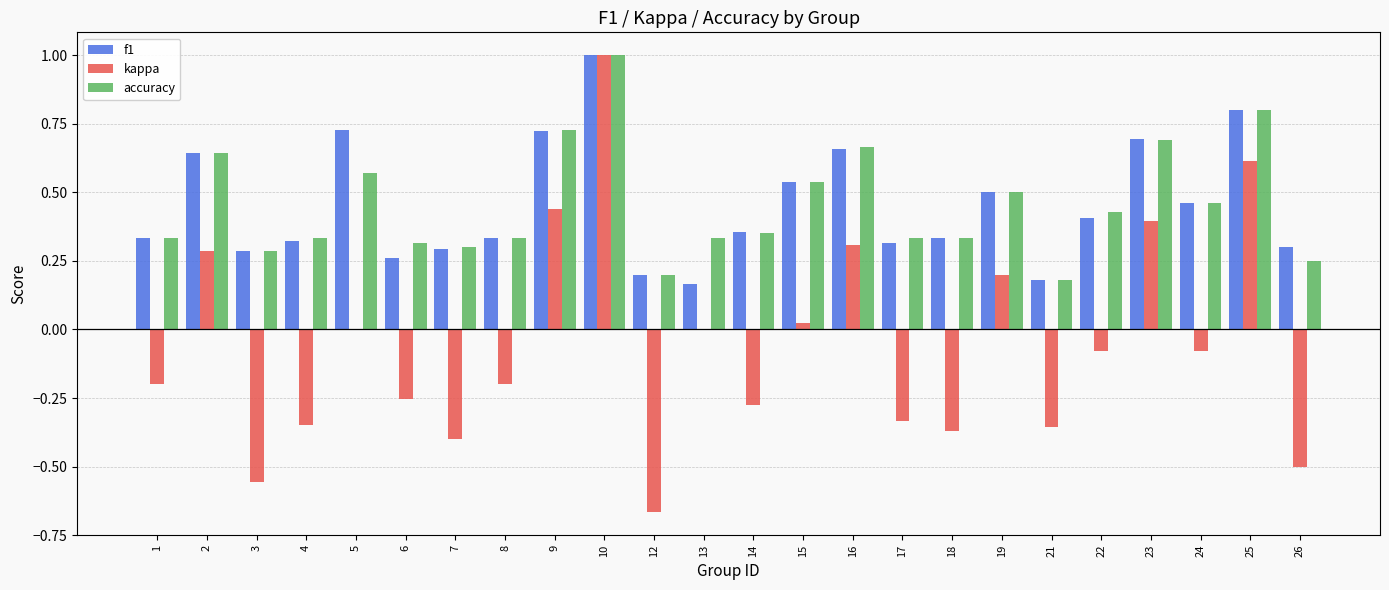

What is the sum of the f1 values at 6 and 9?

1.0